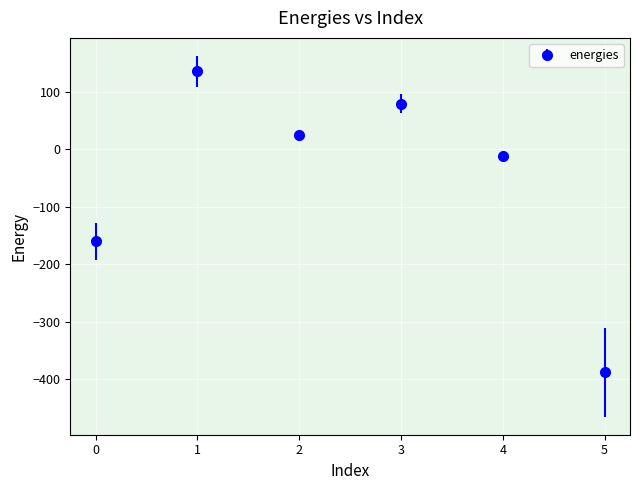

List the labels in order of value, largest first.

1, 3, 2, 4, 0, 5